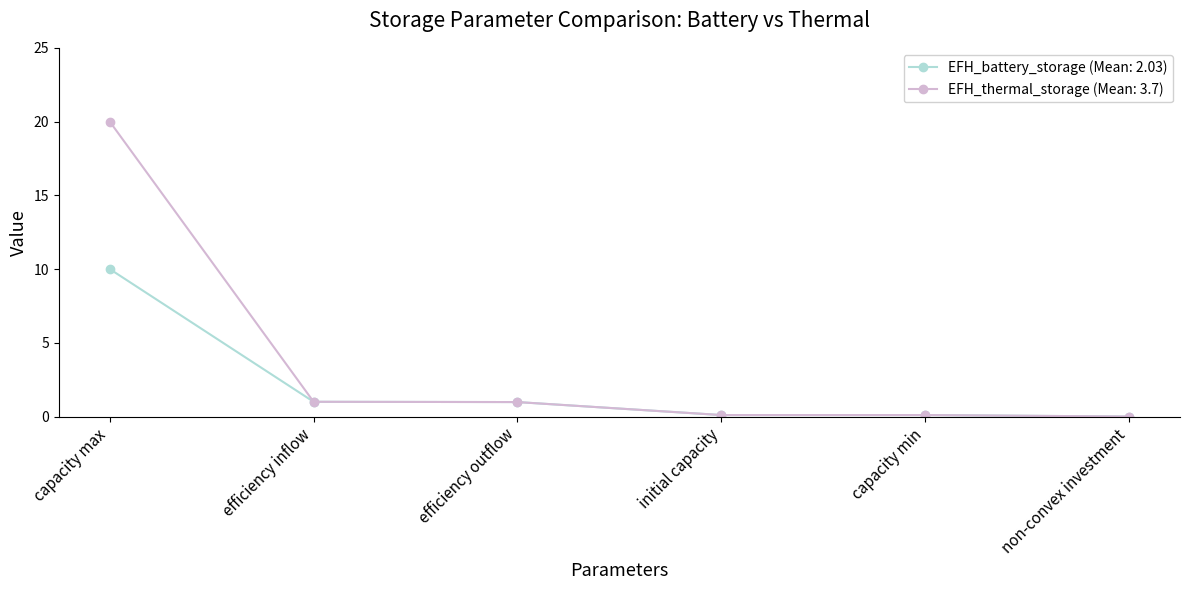

Reading left to right, list all the values displayed in this chart.

EFH_battery_storage (Mean: 2.03): 10.0	1.0	1.0	0.1	0.1	0.0
EFH_thermal_storage (Mean: 3.7): 20.0	1.0	1.0	0.1	0.1	0.0